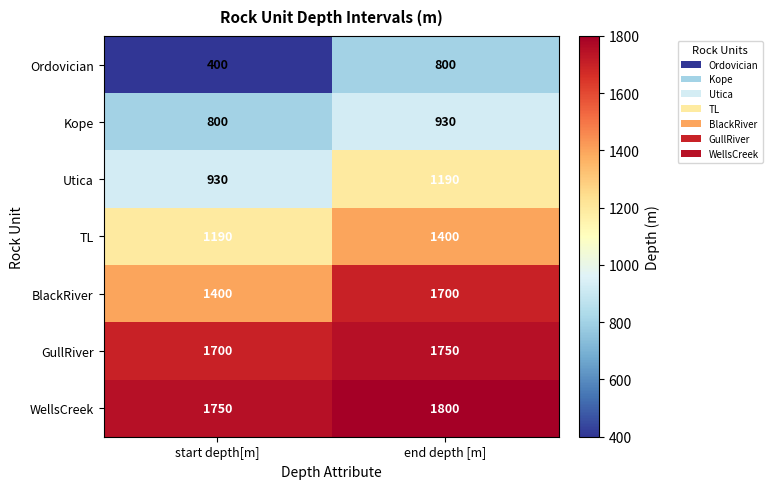

Which label corresponds to the smallest value in the chart?

start depth[m]